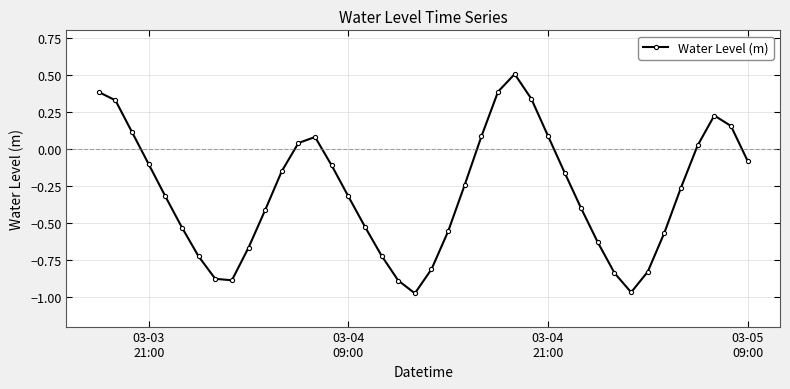

What is the value of the 25th point from the left?

0.4